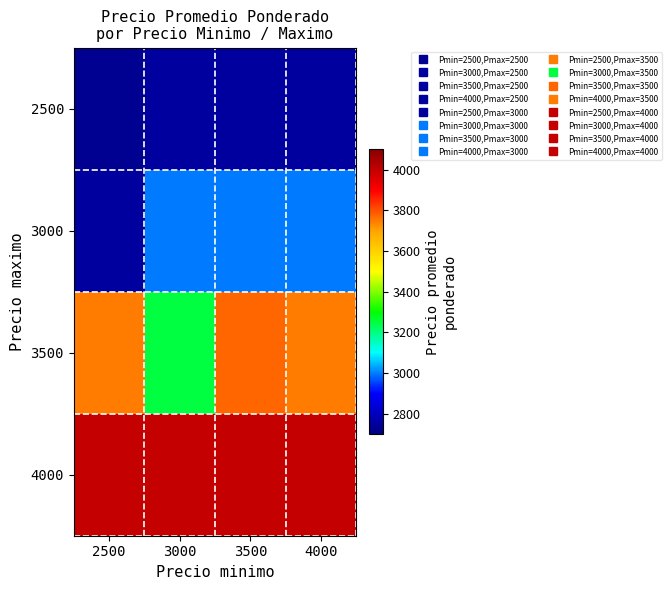

Reading left to right, transcribe all the data shown in this chart.

2500: 2500=2731	3000=2750	3500=2750	4000=2750
3000: 2500=2750	3000=3000	3500=3000	4000=3000
3500: 2500=3747	3000=3250	3500=3773	4000=3747
4000: 2500=4000	3000=4000	3500=4000	4000=4000